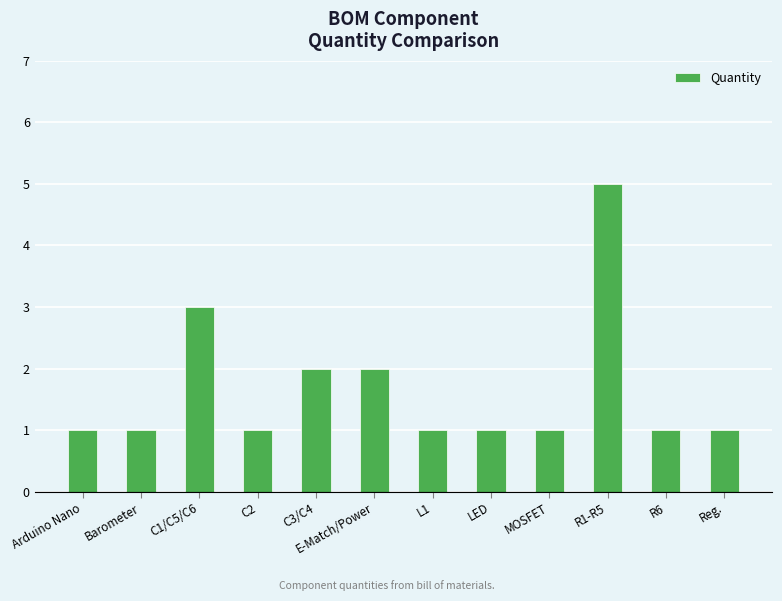

Reading left to right, list all the values displayed in this chart.

1	1	3	1	2	2	1	1	1	5	1	1